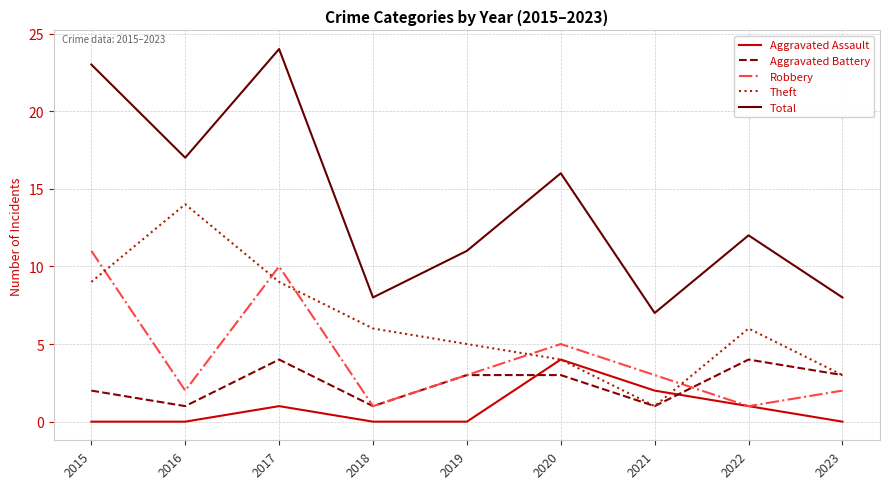

Where is Aggravated Battery nearest to the value 2?

2015